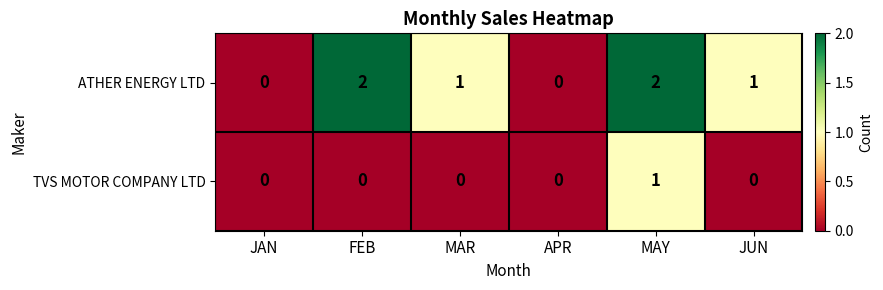

Which series has the largest range (max minus min)?

ATHER ENERGY LTD